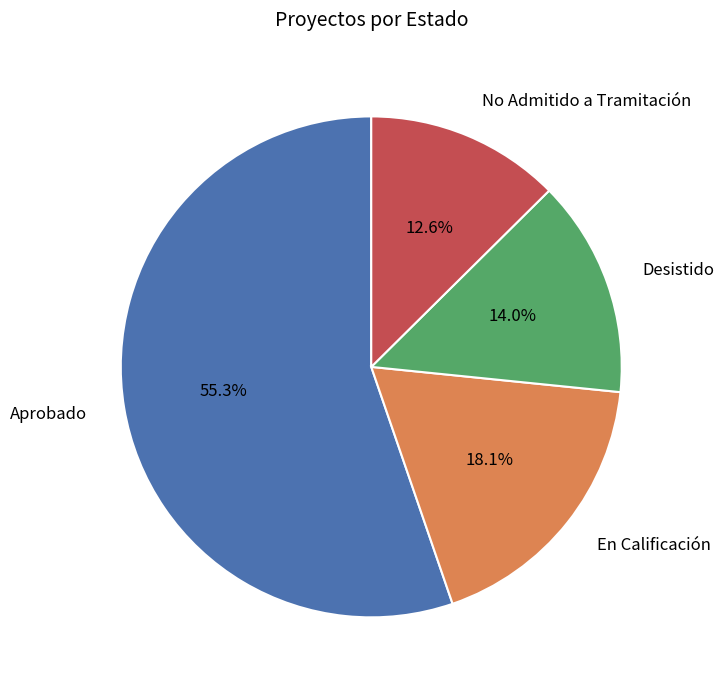

Rank the categories by value from highest to lowest.

Aprobado, En Calificación, Desistido, No Admitido a Tramitación